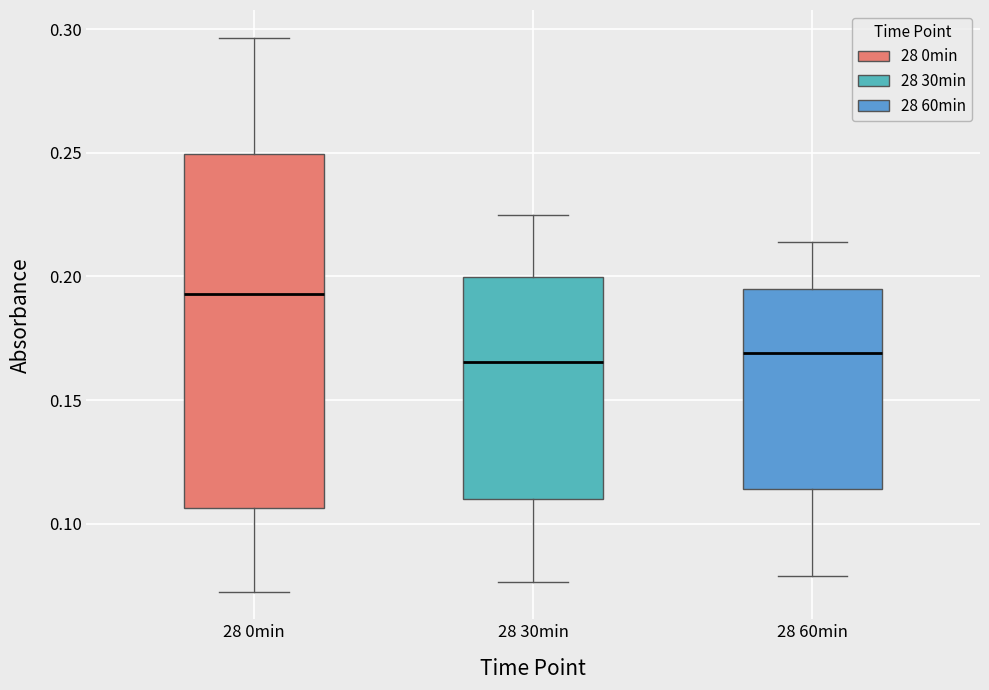

Where is the lower edge of the box for 28 30min on the y-axis? The values are not printed on the chart, so give them approximately, as read against the axis.

0.110